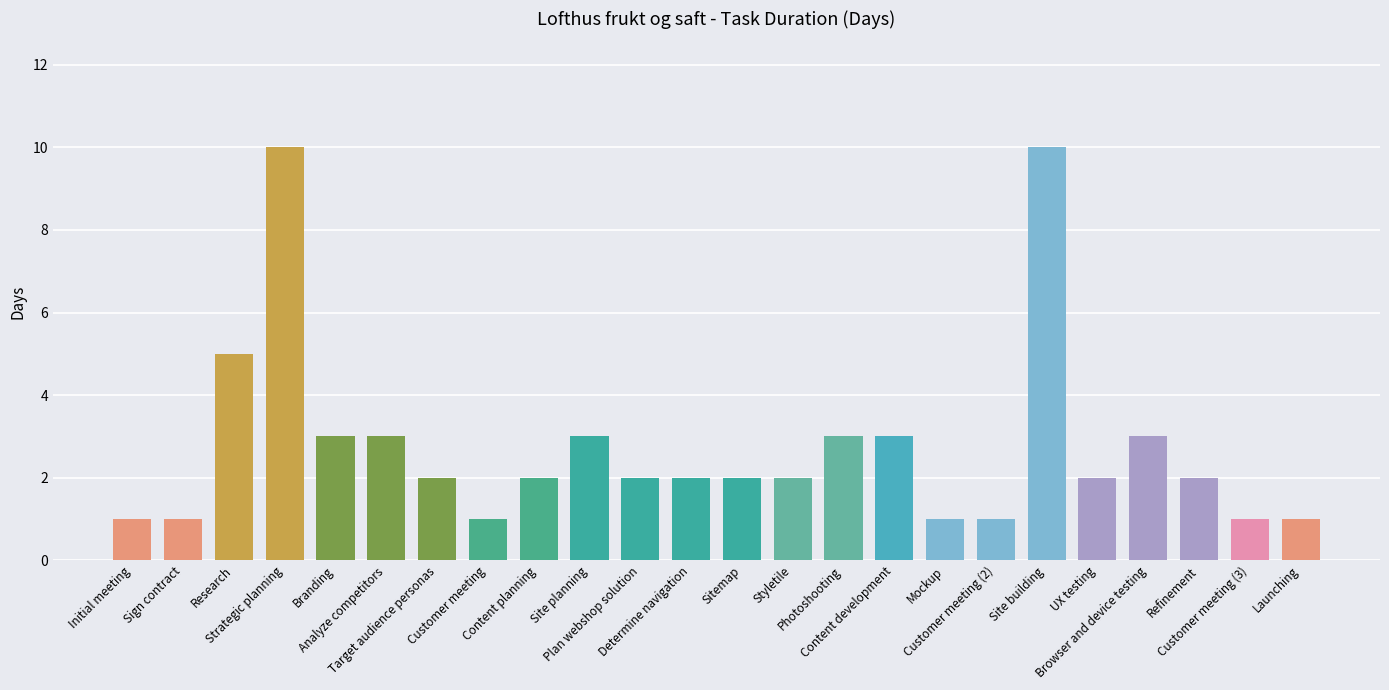

Reading left to right, what are all the values shown in this chart?

Initial meeting=1	Sign contract=1	Research=5	Strategic planning=10	Branding=3	Analyze competitors=3	Target audience personas=2	Customer meeting=1	Content planning=2	Site planning=3	Plan webshop solution=2	Determine navigation=2	Sitemap=2	Styletile=2	Photoshooting=3	Content development=3	Mockup=1	Customer meeting (2)=1	Site building=10	UX testing=2	Browser and device testing=3	Refinement=2	Customer meeting (3)=1	Launching=1